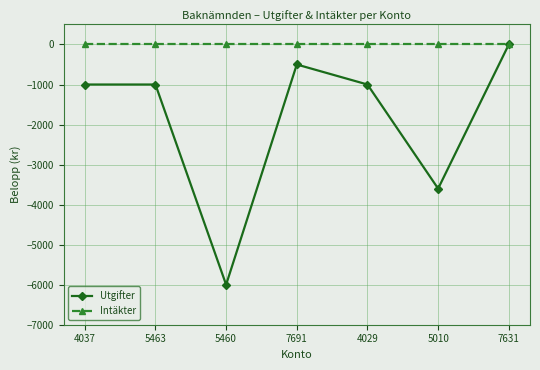

Reading left to right, what are all the values shown in this chart?

Utgifter: 4037=-1000	5463=-1000	5460=-6000	7691=-500	4029=-1000	5010=-3600	7631=0
Intäkter: 4037=0	5463=0	5460=0	7691=0	4029=0	5010=0	7631=0